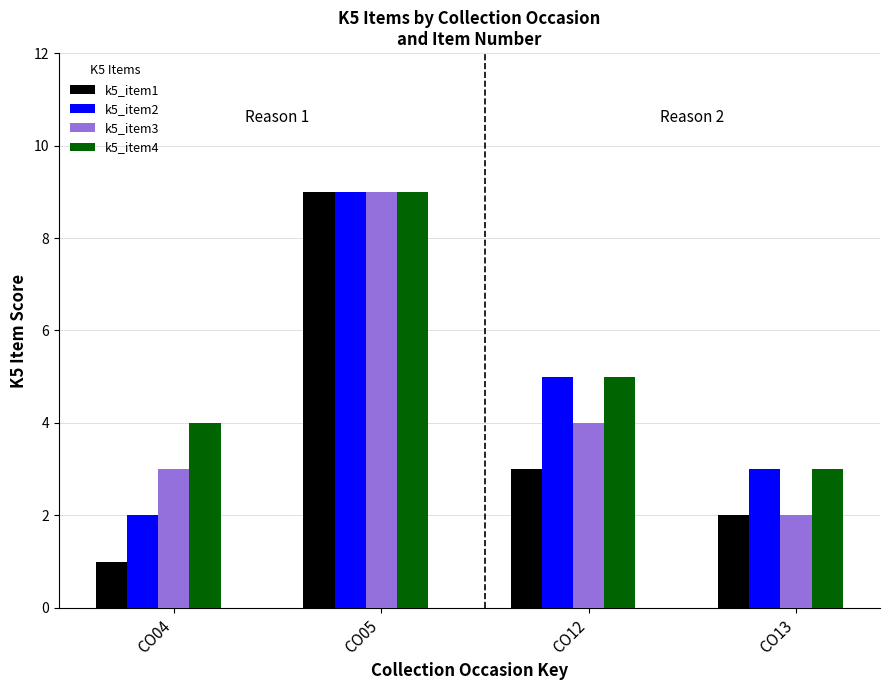

Which series has the largest range (max minus min)?

k5_item1